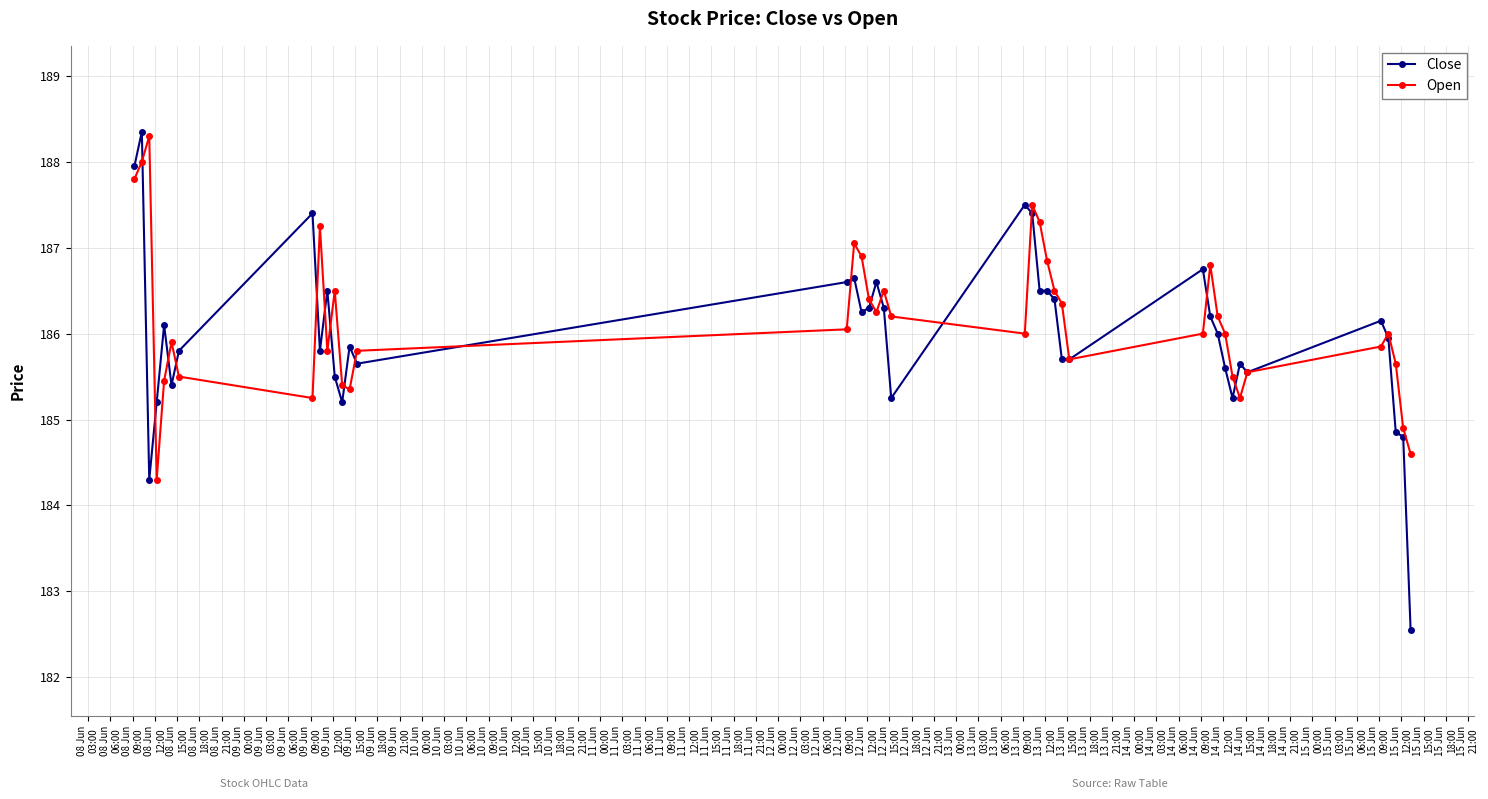

What are all the series names shown in the legend?

Close, Open